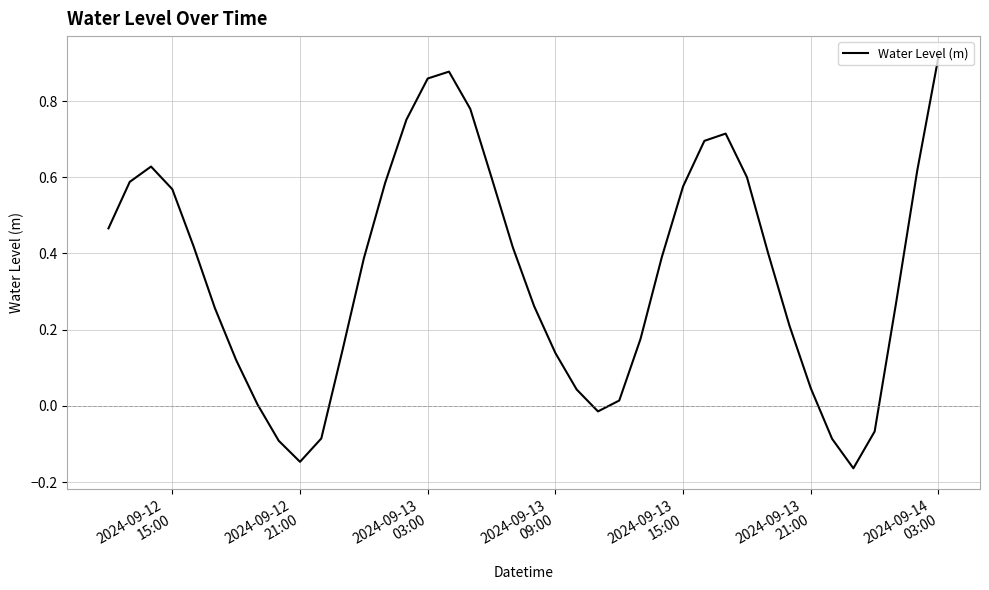

What is the difference between the maximum and minimum values?

1.1